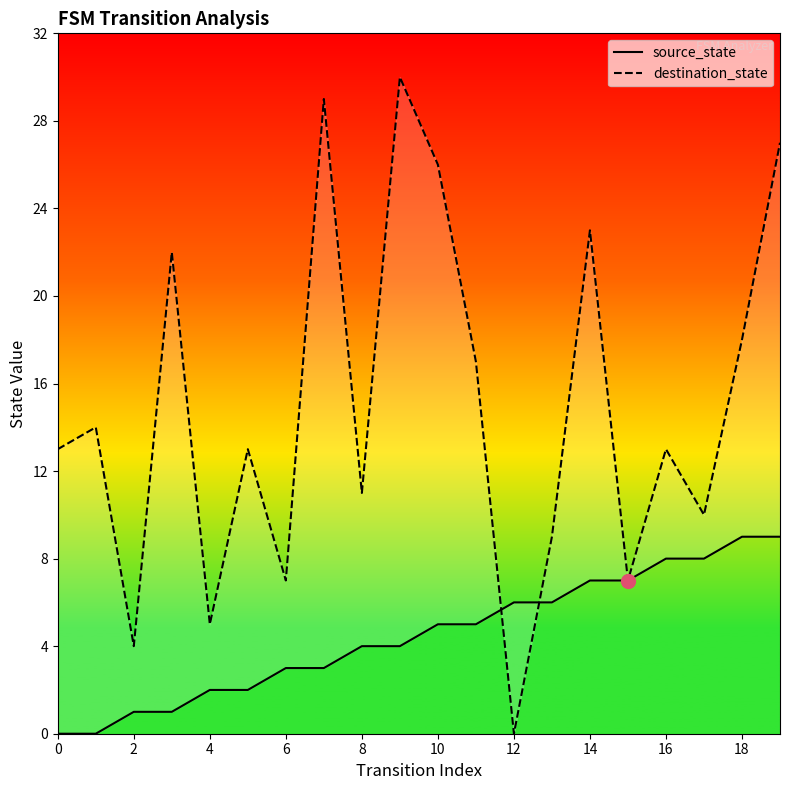

Reading left to right, transcribe all the data shown in this chart.

source_state: 0	0	1	1	2	2	3	3	4	4	5	5	6	6	7	7	8	8	9	9
destination_state: 13	14	4	22	5	13	7	29	11	30	26	17	0	9	23	7	13	10	18	27